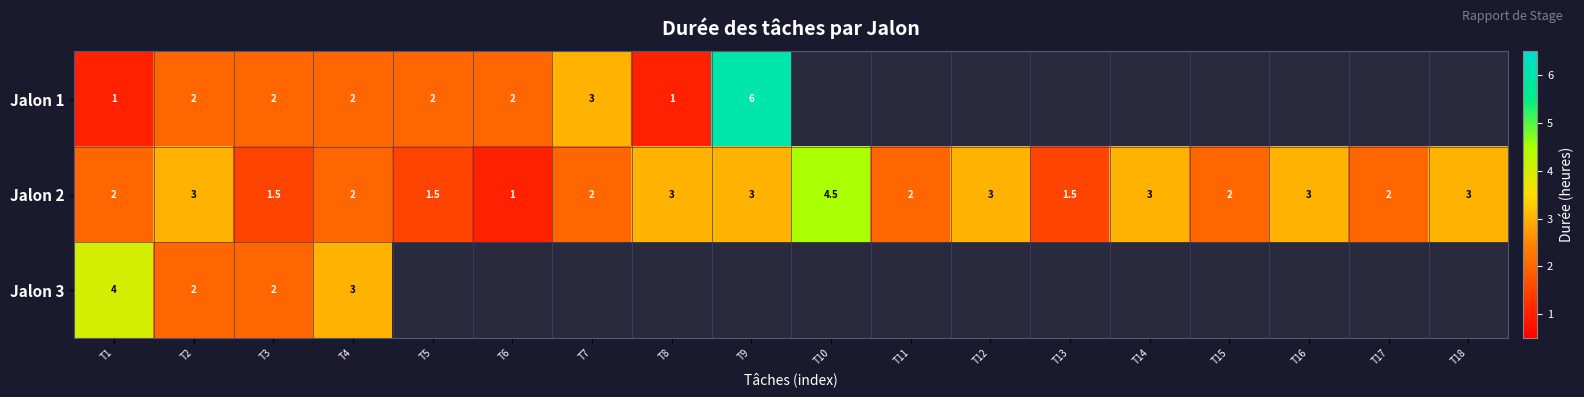

How many data points does each series have?

18